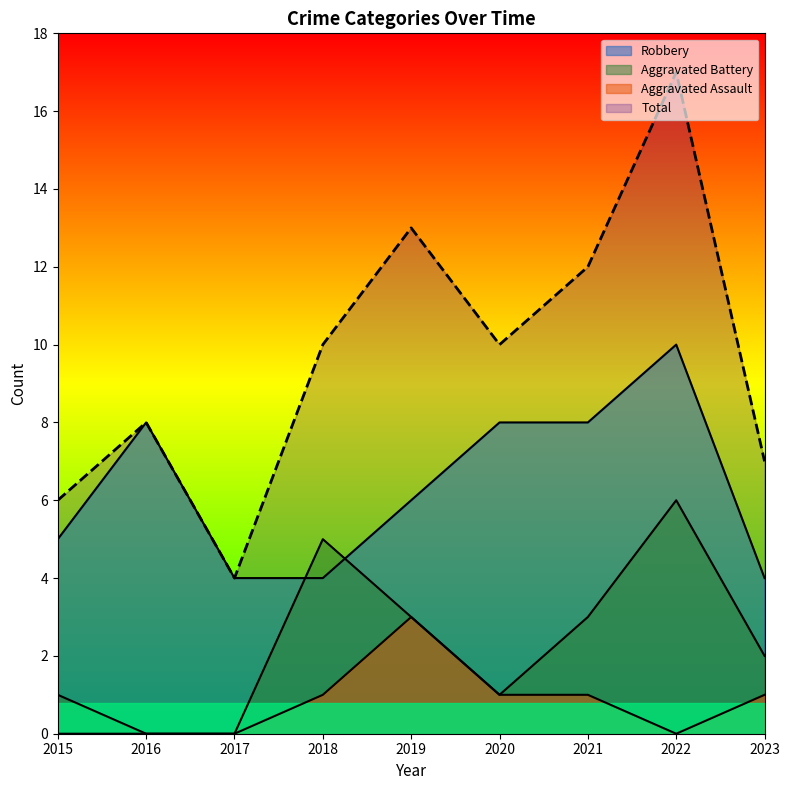

Reading left to right, transcribe all the data shown in this chart.

Robbery: 5	8	4	4	6	8	8	10	4
Aggravated Battery: 1	0	0	5	3	1	3	6	2
Aggravated Assault: 0	0	0	1	3	1	1	0	1
Total: 6	8	4	10	13	10	12	17	7